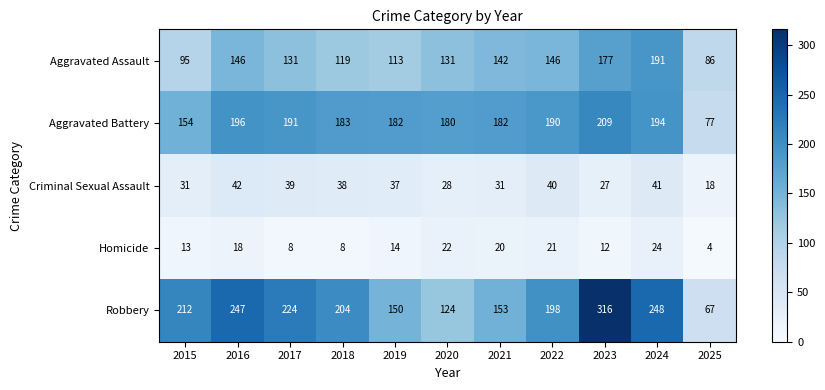

Which series has the widest spread of values?

Robbery